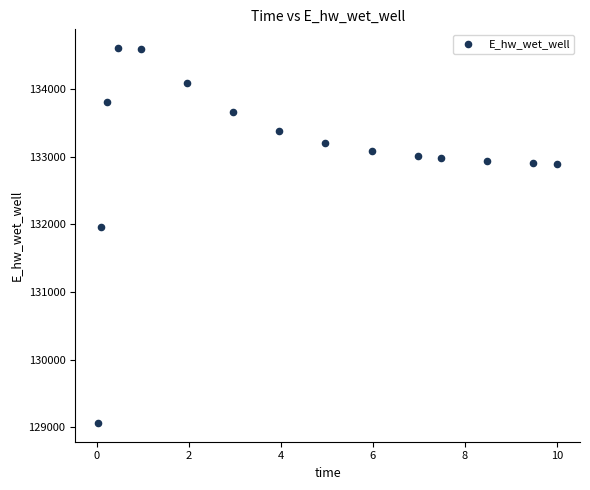

What Y value in the scatter plot is closest to 131836?

131957.3